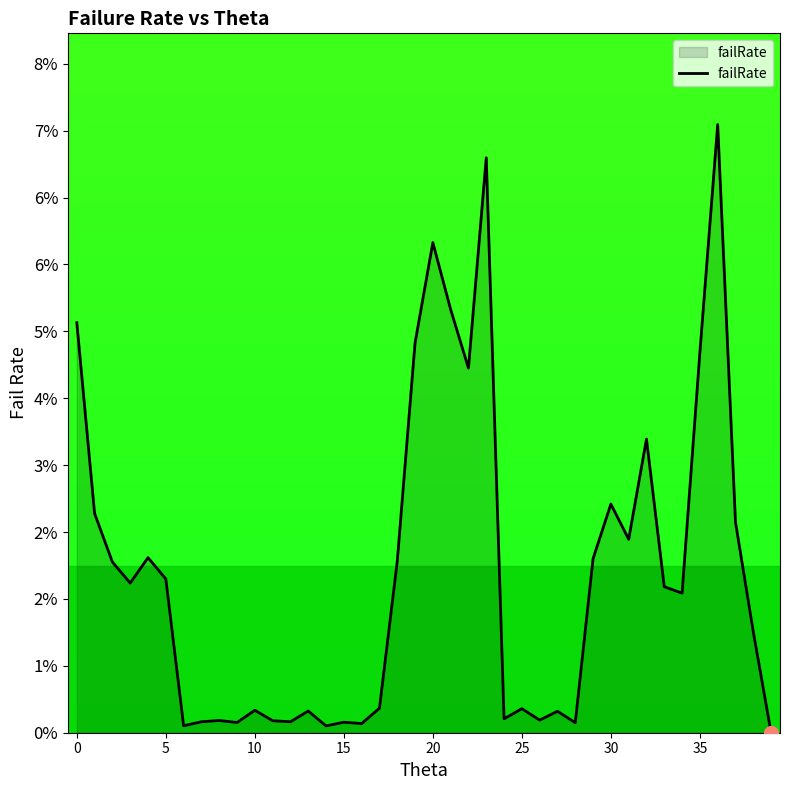

Does the chart have visible grid lines?

No